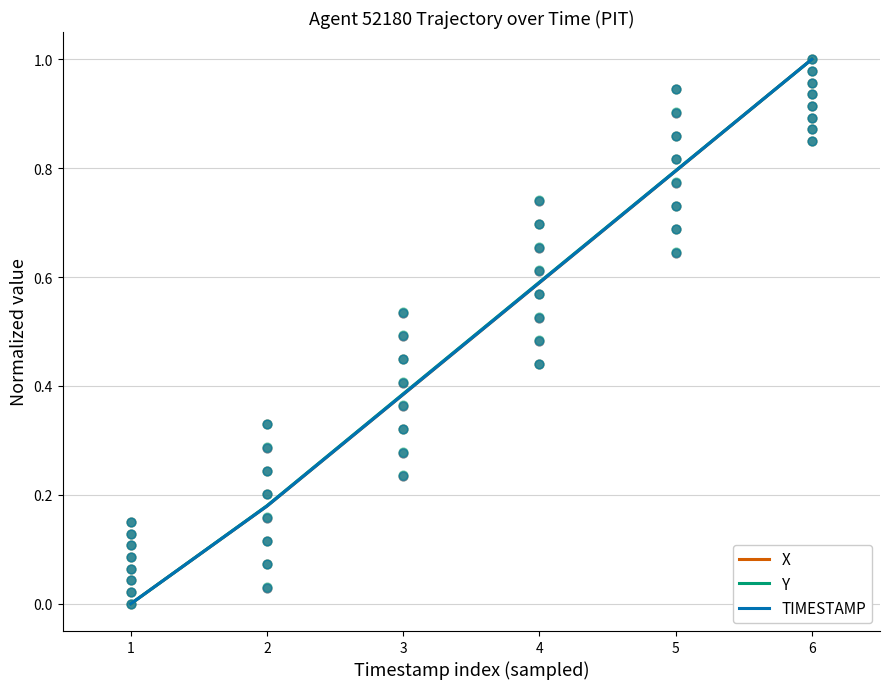

Which series contains the lowest Y value?

X